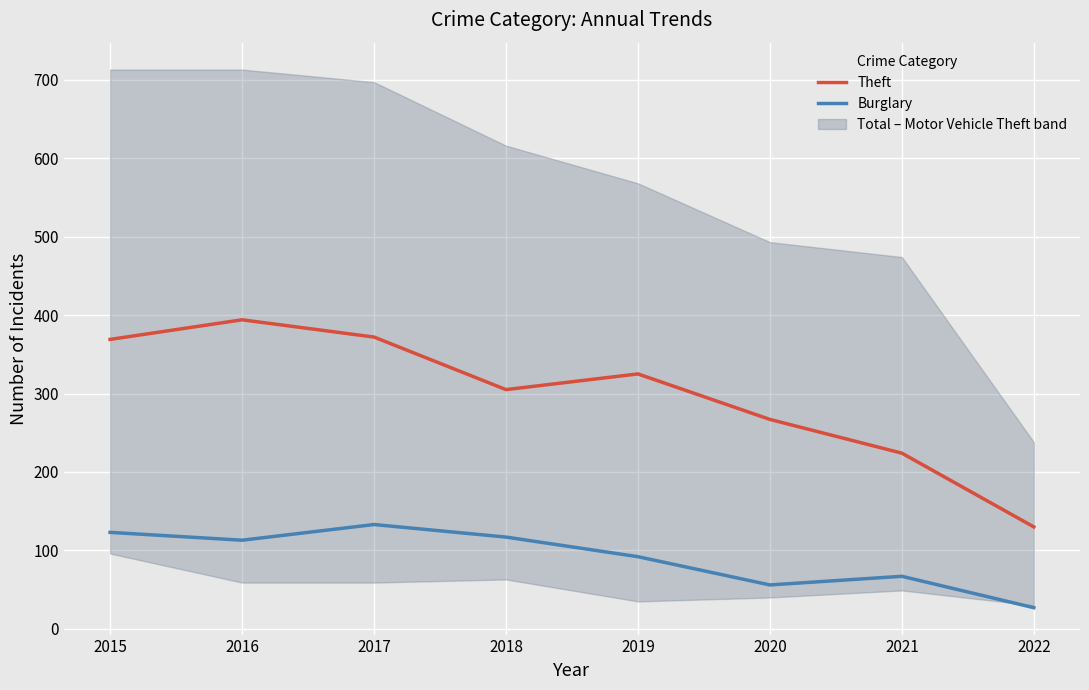

Rank the categories by Burglary value from lowest to highest.

2022, 2020, 2021, 2019, 2016, 2018, 2015, 2017